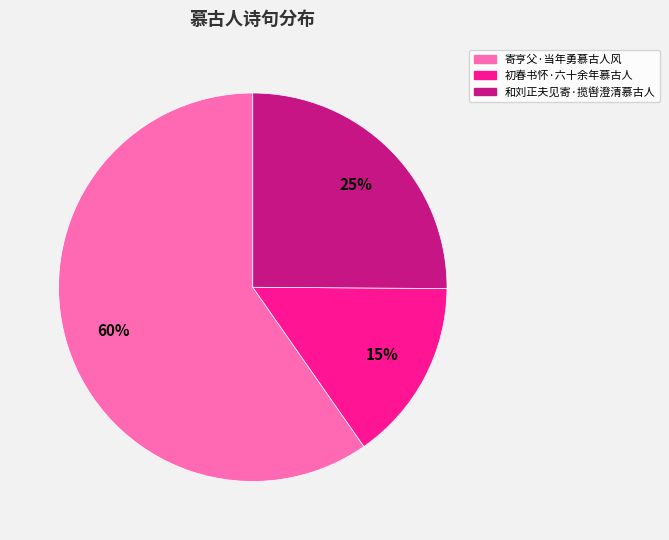

To the nearest percent, what is the difference between the 寄亨父·当年勇慕古人风 and 和刘正夫见寄·揽辔澄清慕古人 slice percentages?

35%